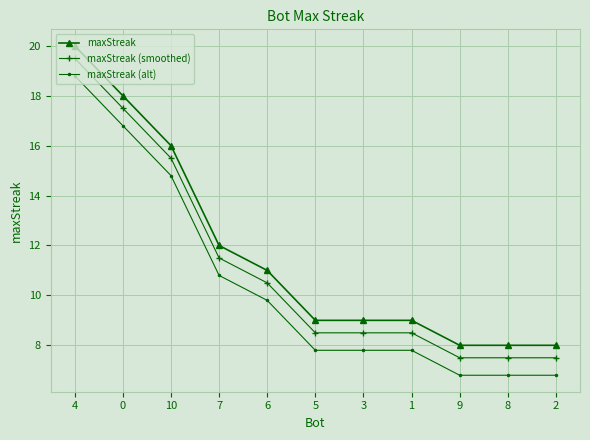

True or false: maxStreak (smoothed) has more than 2 interior local peaks.

False